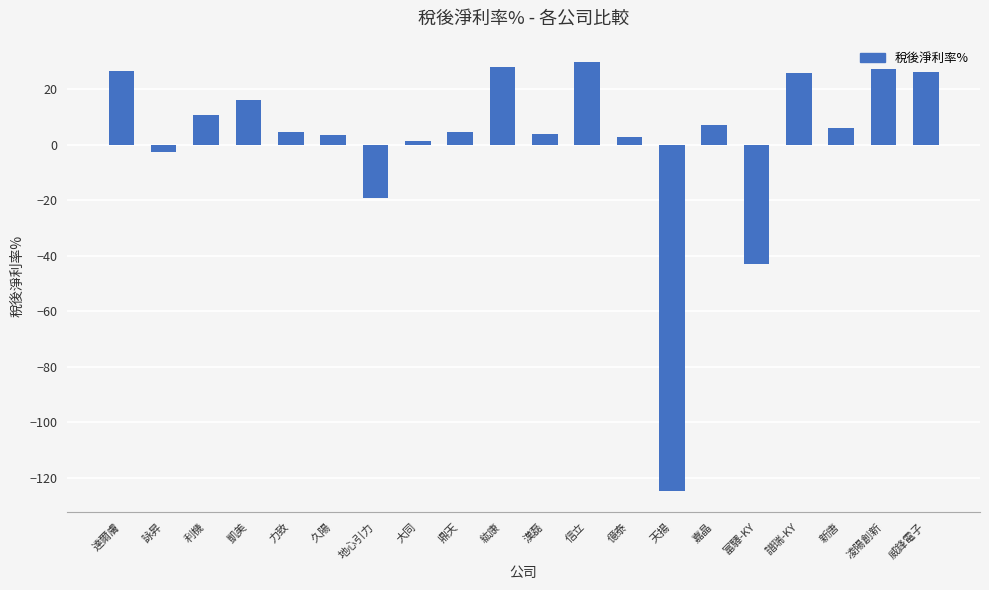

Are the bars grouped side by side (vs. stacked)?

No